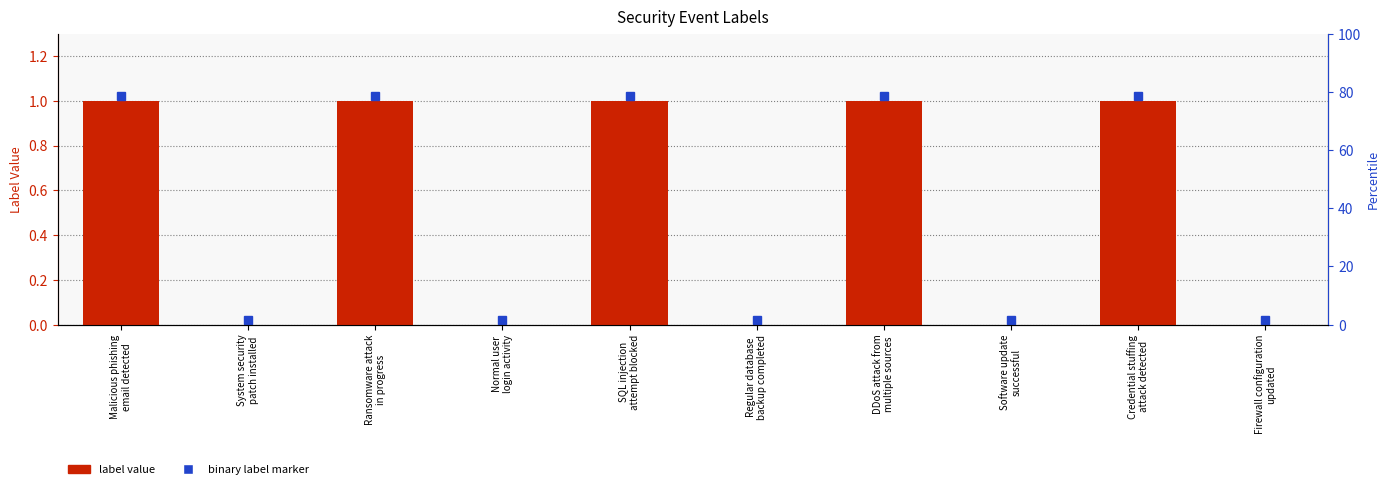

What is the sum of the values at Ransomware attack
in progress and DDoS attack from
multiple sources?

2